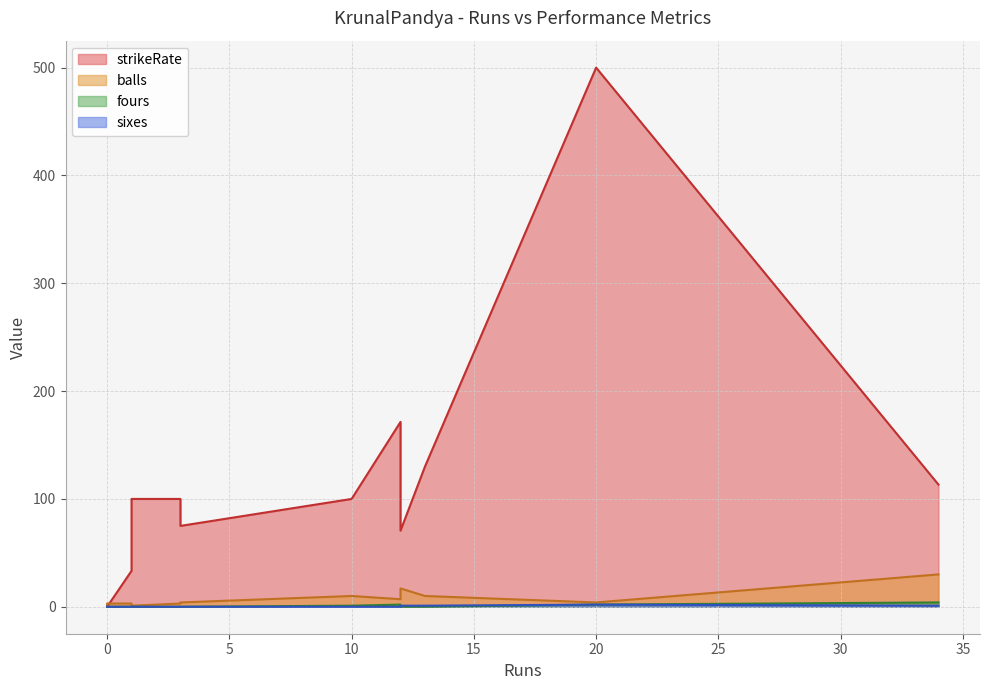

What are all the series names shown in the legend?

strikeRate, balls, fours, sixes